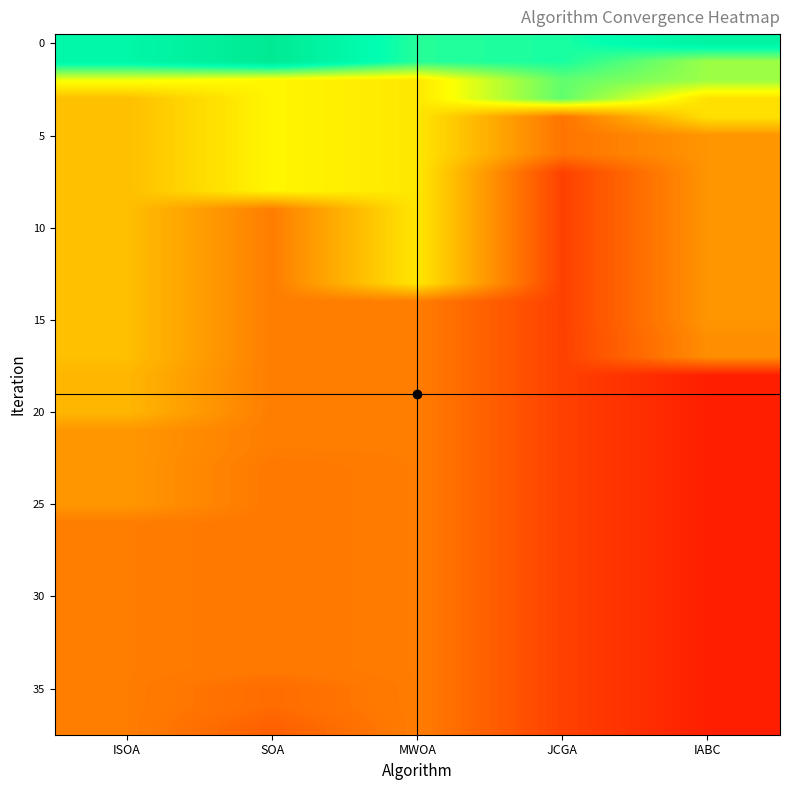

What is the maximum value shown in the chart?

78.1